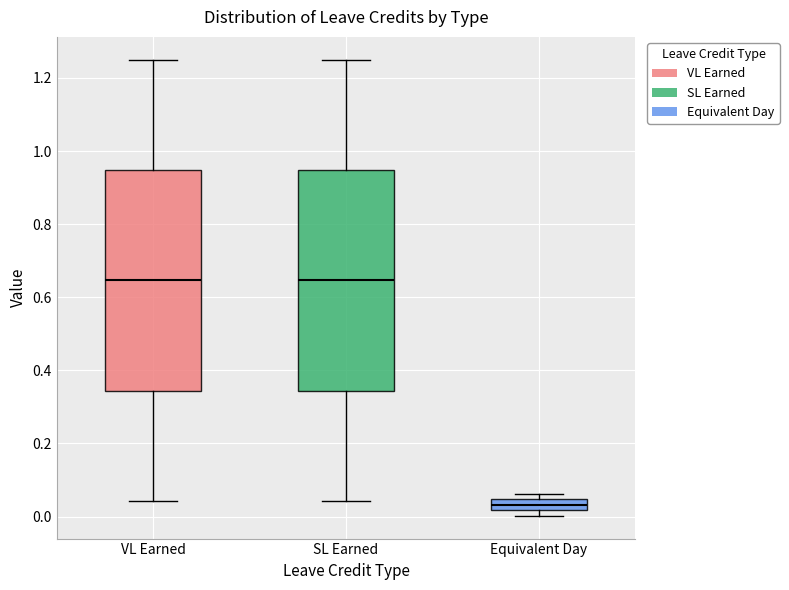

Where is the lower edge of the box for SL Earned on the y-axis? The values are not printed on the chart, so give them approximately, as read against the axis.

0.34